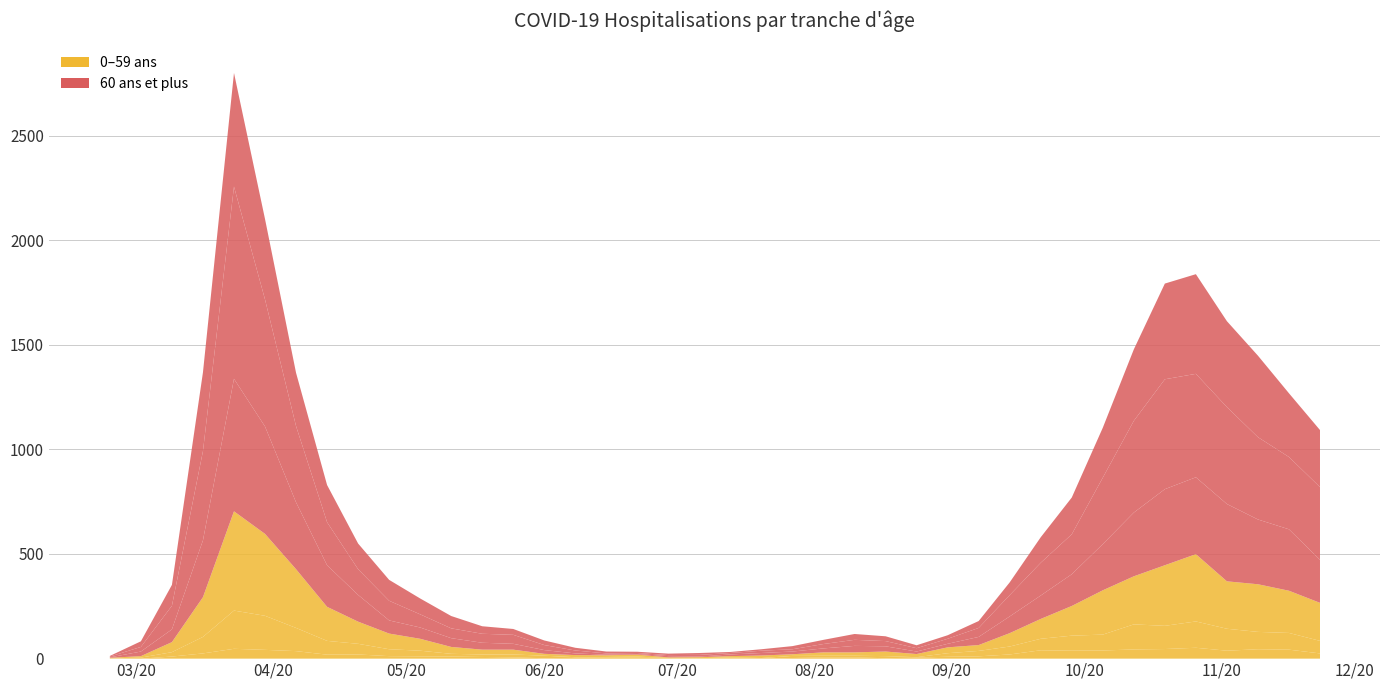

Between 17 and 26, which is larger?

26